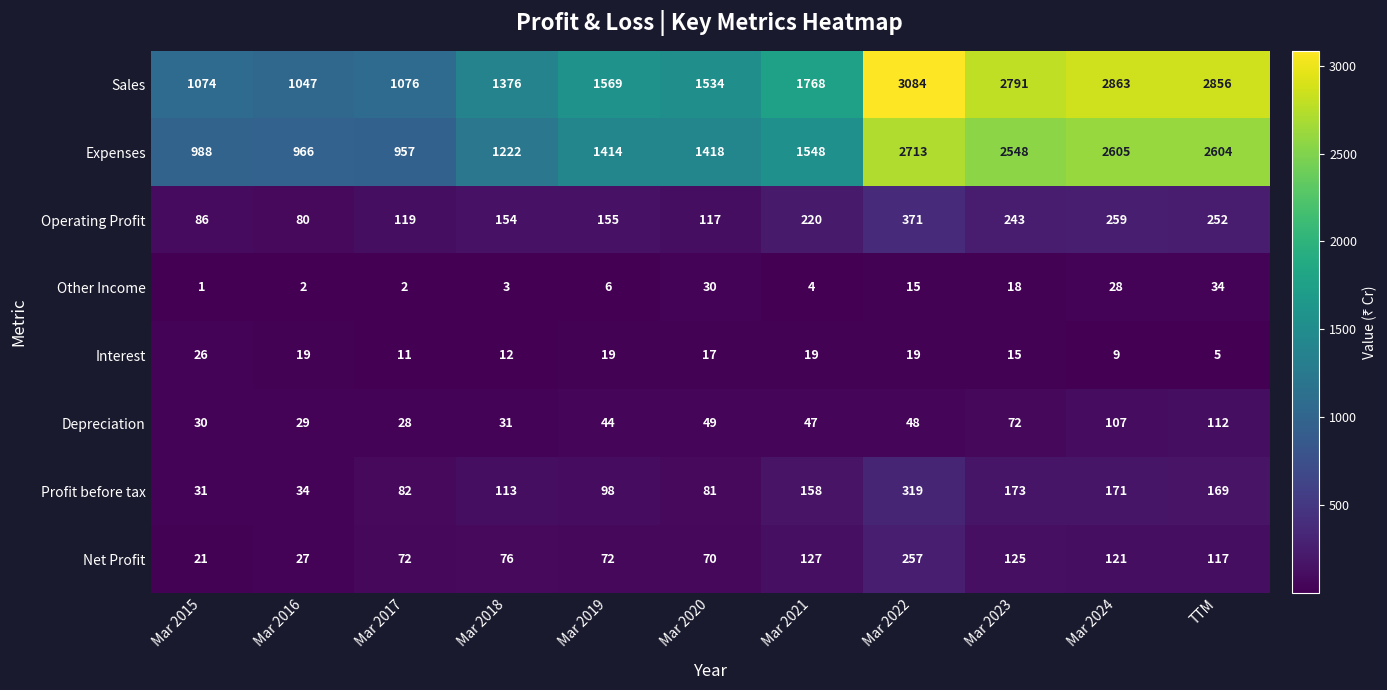

What is the maximum value shown in the chart?

3084